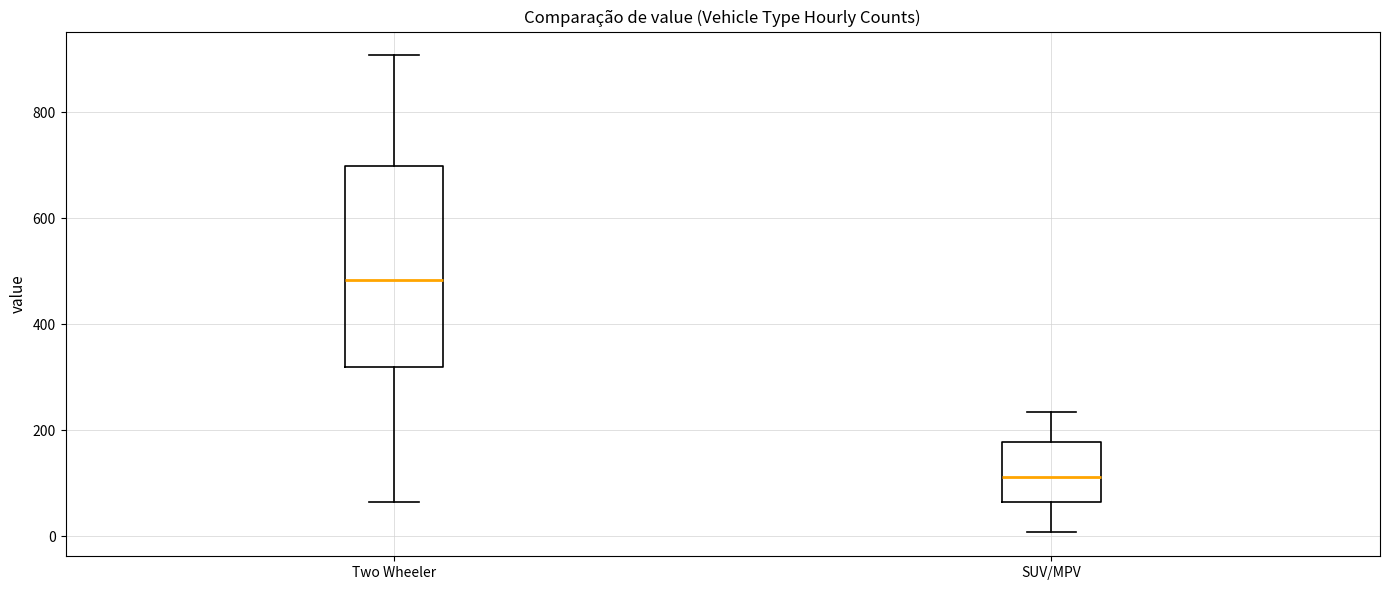

Reading left to right, read every box against the y-axis: the position of its median line, the range the box covers, and the ends of its whiskers. The values are not printed on the chart, so give them approximately, as read against the axis.

Two Wheeler: median 480, box 320 to 700, whiskers 60 to 900
SUV/MPV: median 120, box 60 to 180, whiskers 0 to 240